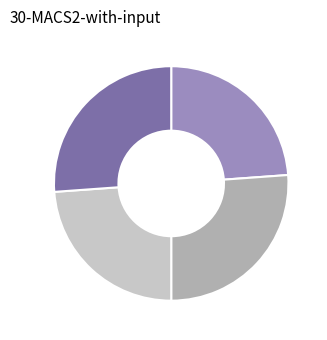

Is there a majority slice in this chart?

No